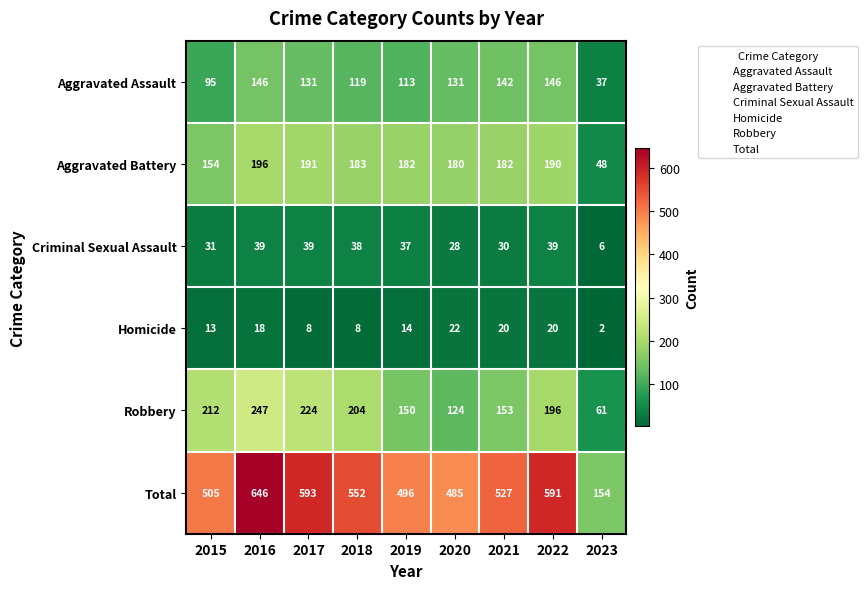

At which category is the sum across all series the highest?

2016